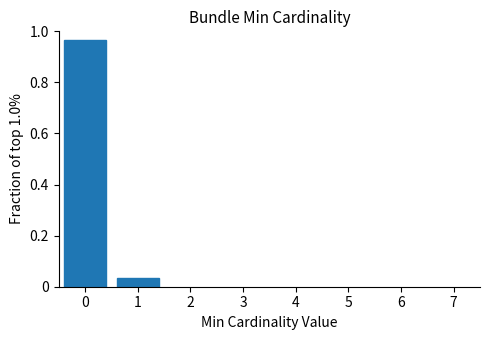

What is the difference between the maximum and minimum values?

0.9